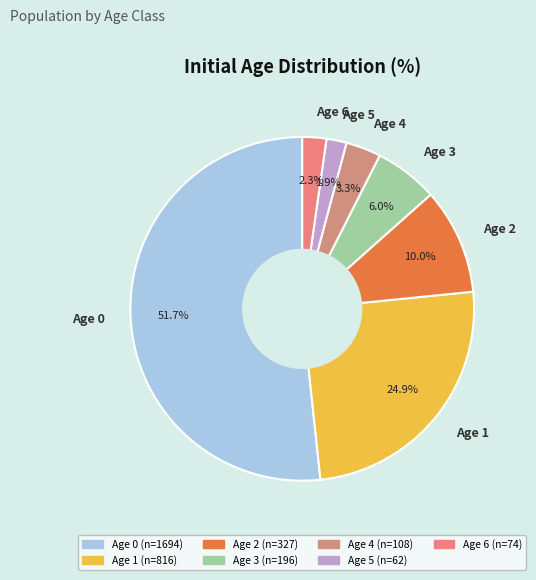

Which category has the biggest portion of the pie?

Age 0